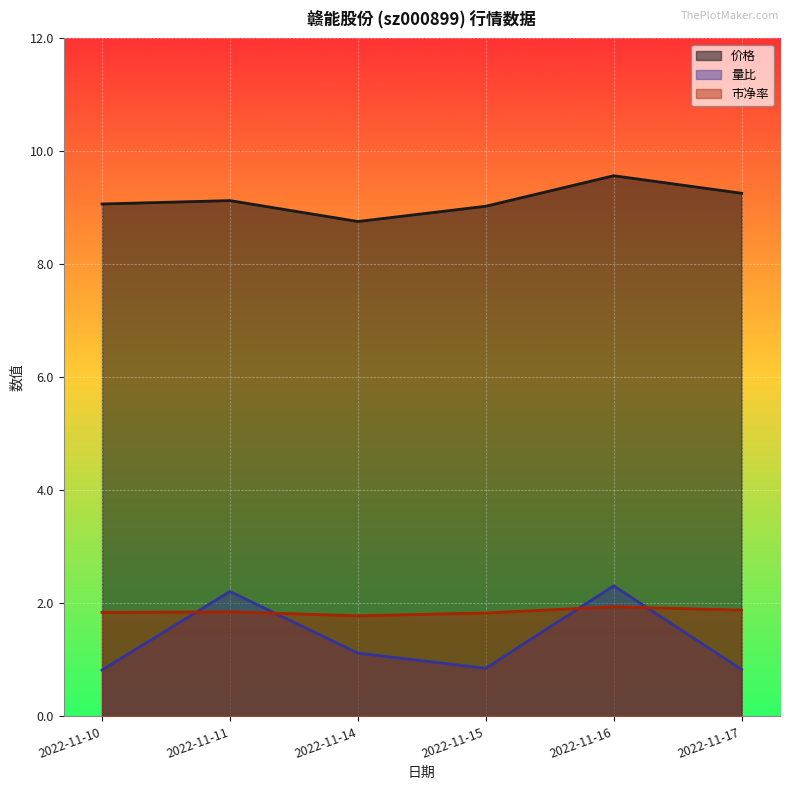

At which label is 价格 closest to 9?

2022-11-15